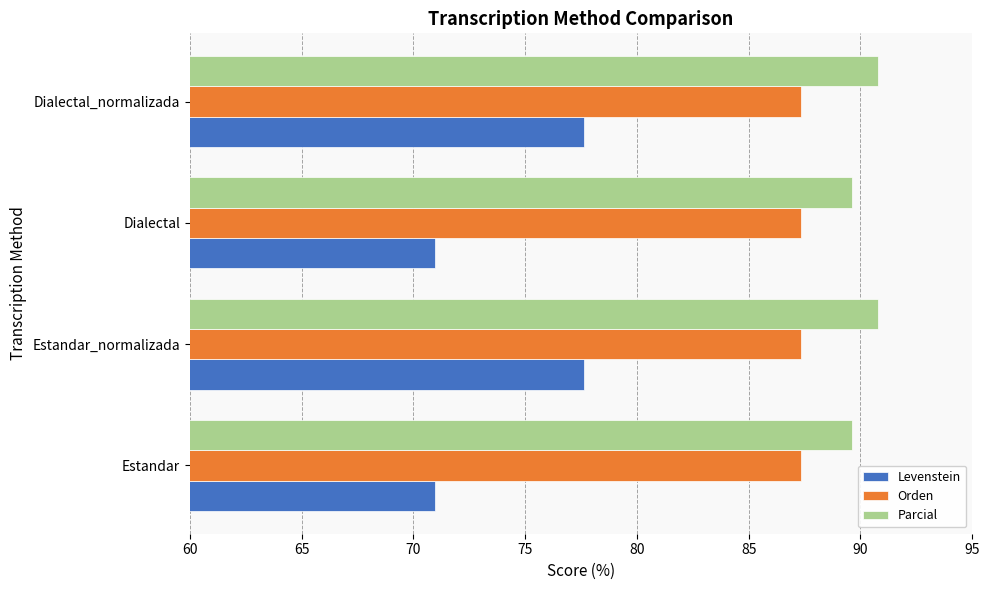

Which series has the largest range (max minus min)?

Levenstein